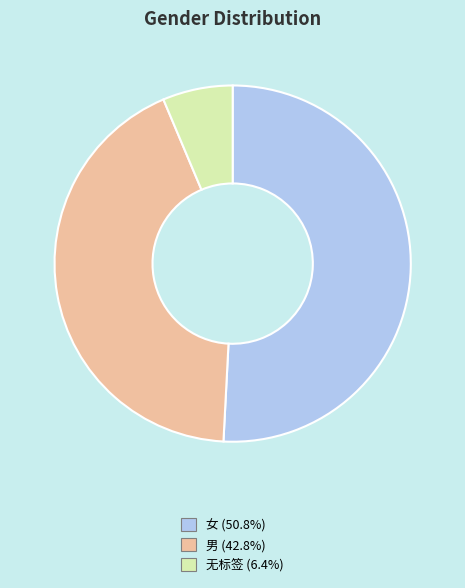

What is the ratio of the value at 女 to the value at 无标签?

8.0